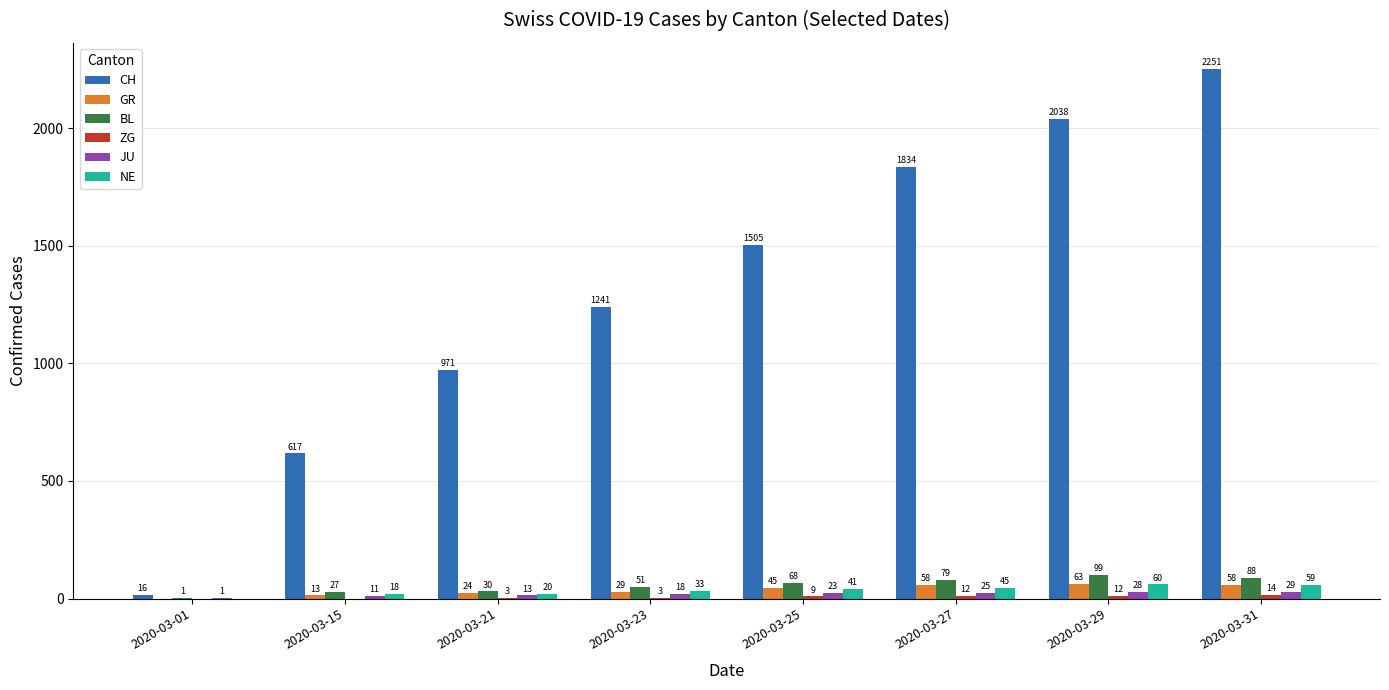

Are the bars grouped side by side (vs. stacked)?

Yes